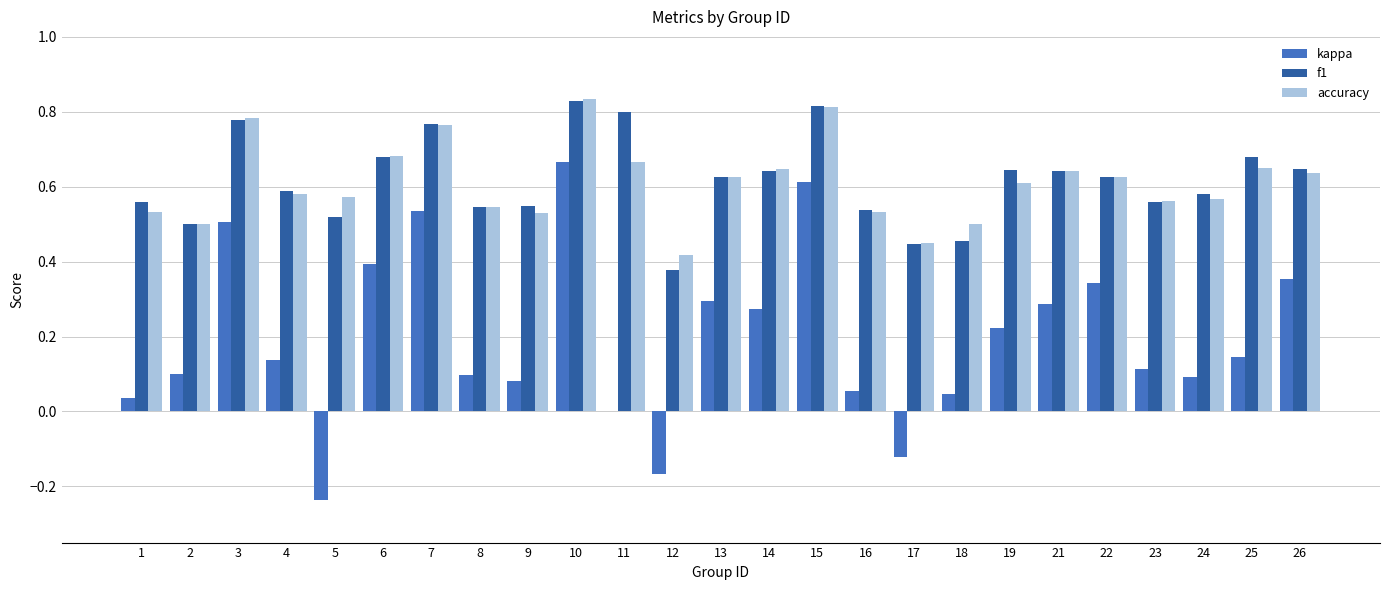

Are the bars grouped side by side (vs. stacked)?

Yes